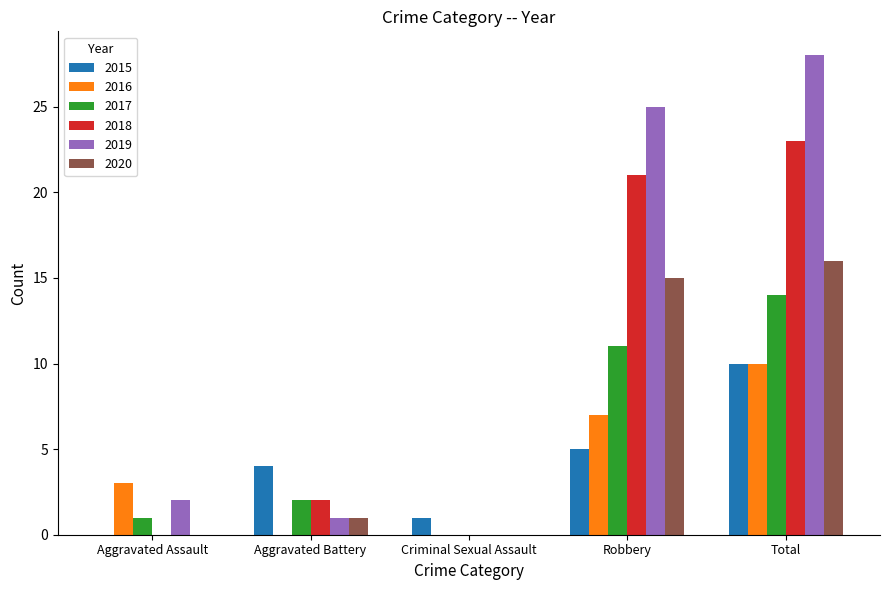

Reading left to right, what are all the values shown in this chart?

2015: 0	4	1	5	10
2016: 3	0	0	7	10
2017: 1	2	0	11	14
2018: 0	2	0	21	23
2019: 2	1	0	25	28
2020: 0	1	0	15	16